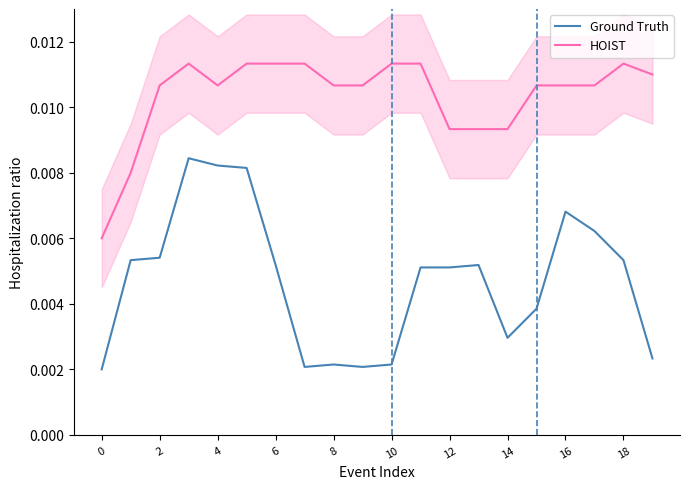

In Ground Truth, how many points are higher than both neighbors (excluding endpoints)?

4